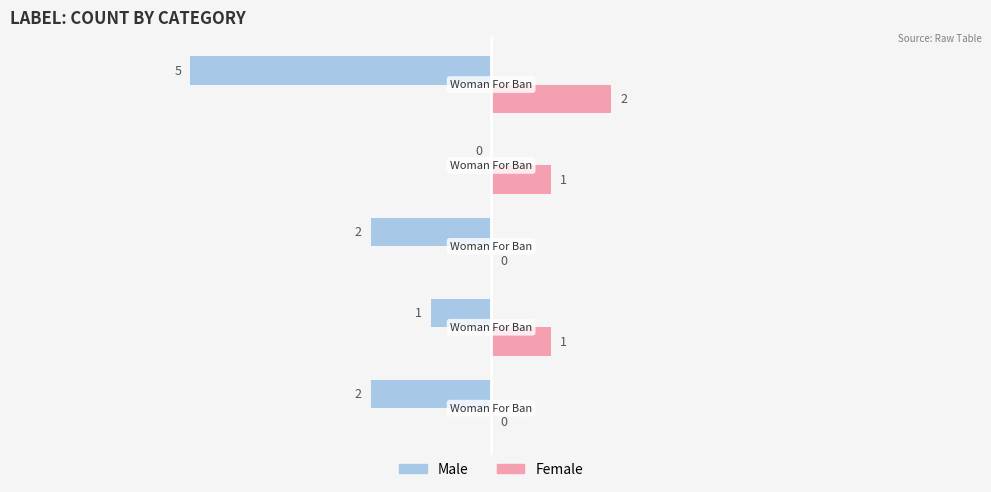

Which series has the largest total across all categories?

Female